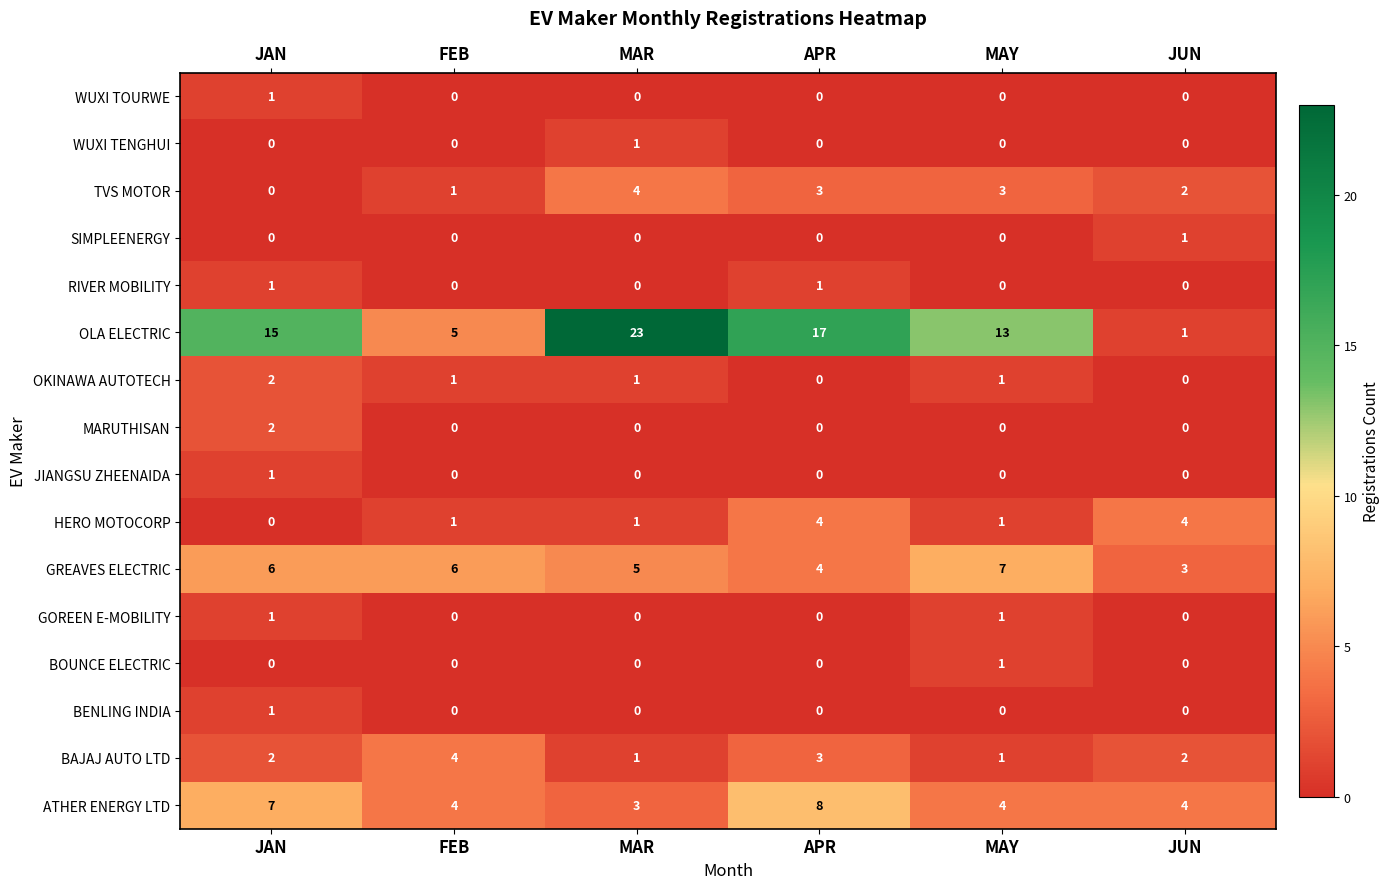

At which category does the chart reach its peak across all series?

MAR